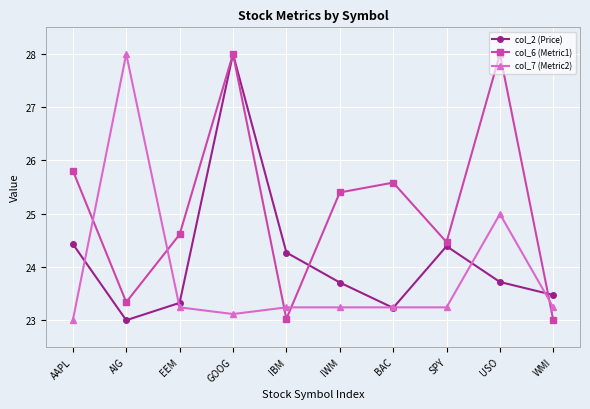

What is the difference between the maximum and minimum values in the col_6 (Metric1) series?

5.0